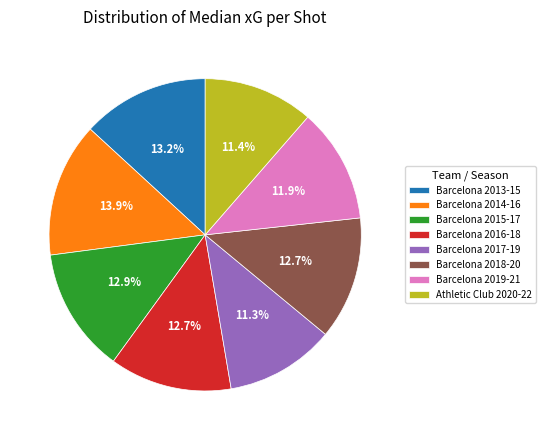

Which has a higher value, Barcelona 2019-21 or Barcelona 2013-15?

Barcelona 2013-15